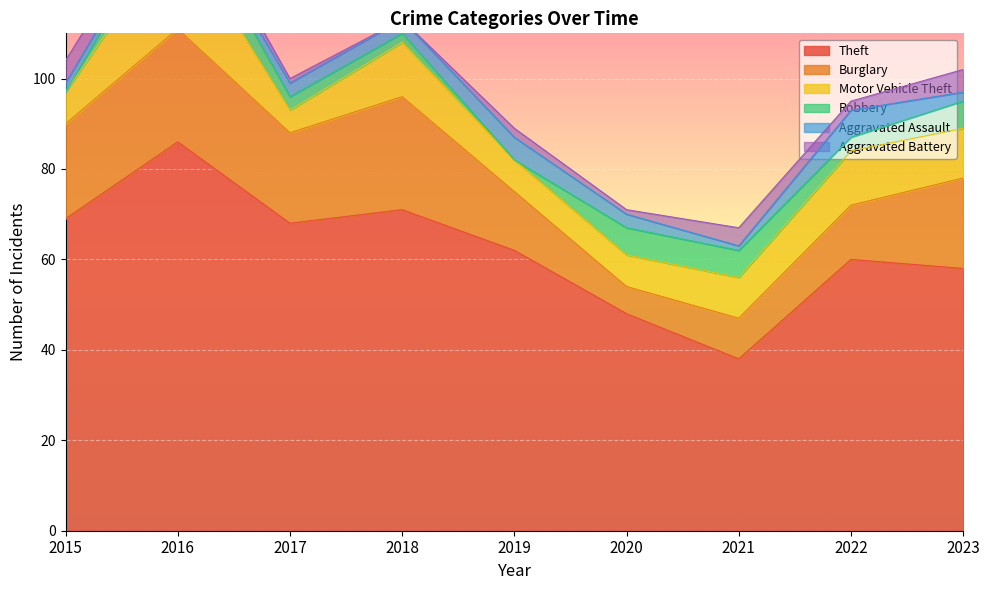

Reading left to right, transcribe all the data shown in this chart.

Theft: 69	86	68	71	62	48	38	60	58
Burglary: 21	25	20	25	13	6	9	12	20
Motor Vehicle Theft: 7	22	5	12	7	7	9	12	11
Robbery: 0	7	3	2	0	6	6	3	6
Aggravated Assault: 2	1	3	3	5	3	1	6	2
Aggravated Battery: 5	3	1	0	2	1	4	2	5